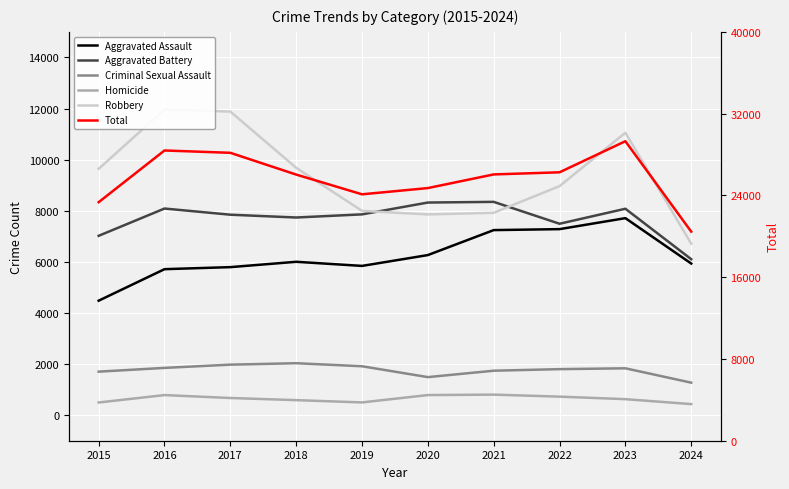

What is the difference between the highest and lowest values at 2015?

22840